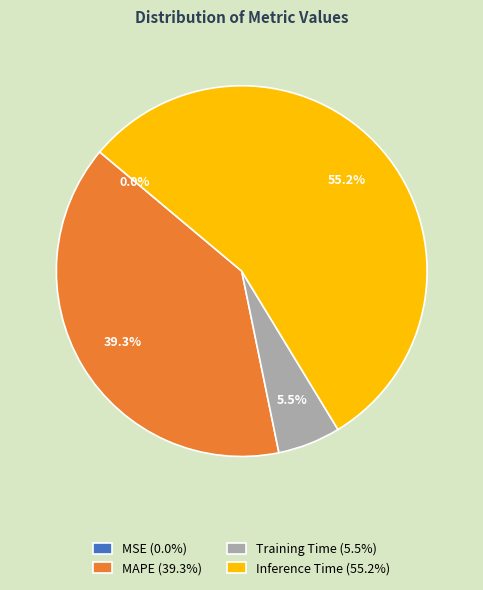

What percentage do Inference Time (55.2%) and MAPE (39.3%) together represent?

94.5%